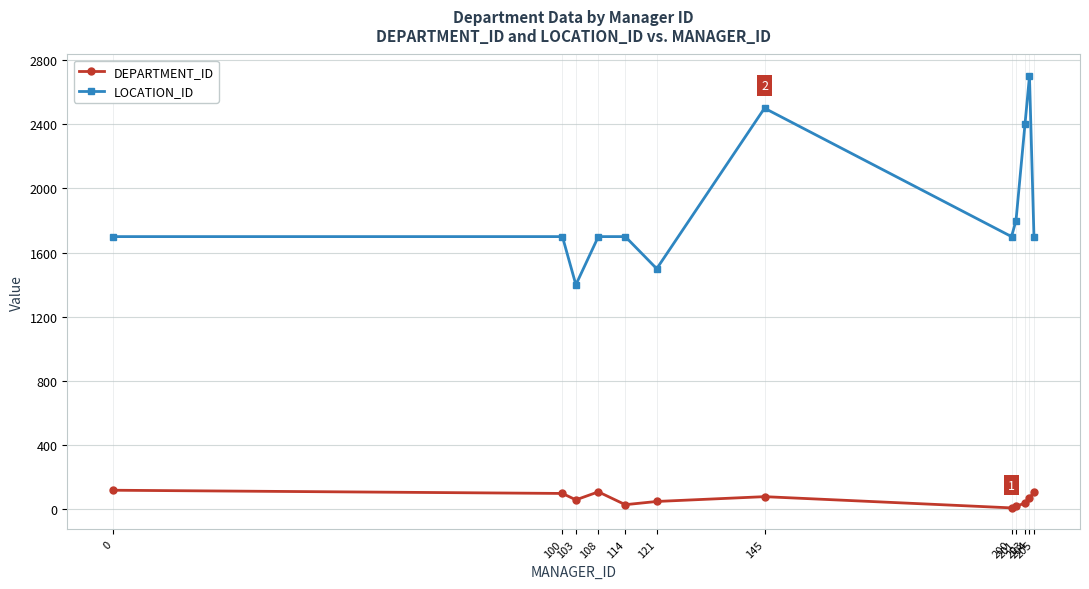

Is it true that DEPARTMENT_ID equals 30 at 114?

True